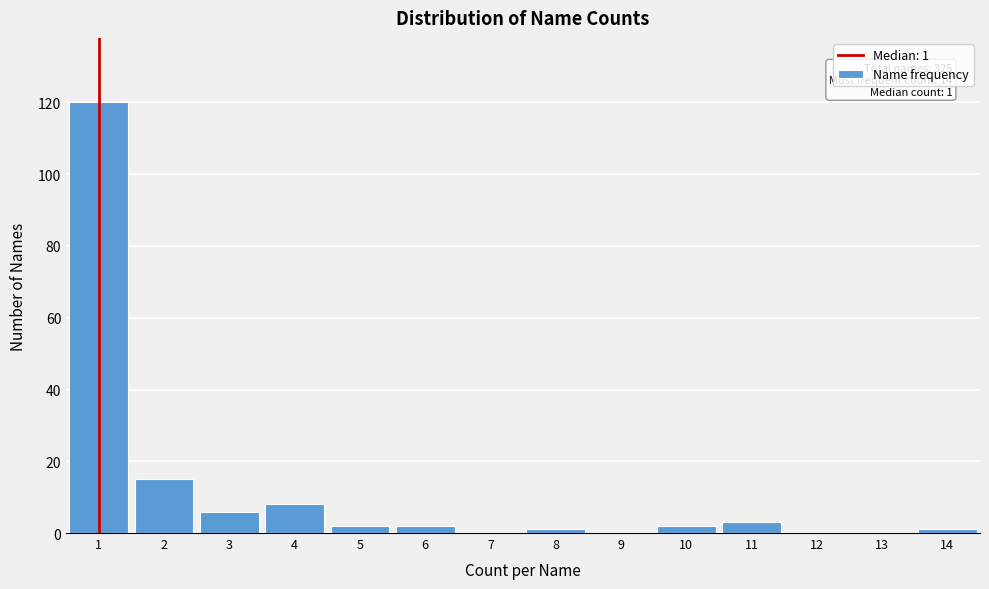

Over which range of the x-axis is the bar tallest?

0.5 to 1.5